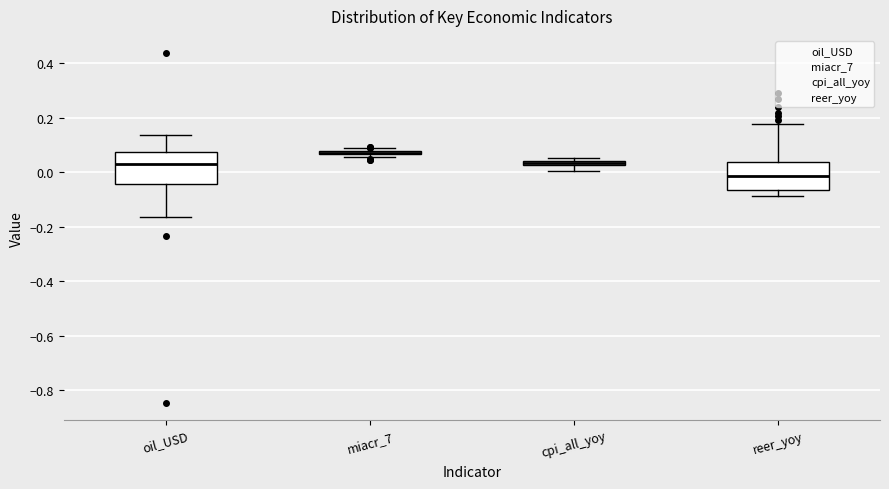

Where is the upper edge of the box for cpi_all_yoy on the y-axis? The values are not printed on the chart, so give them approximately, as read against the axis.

0.04